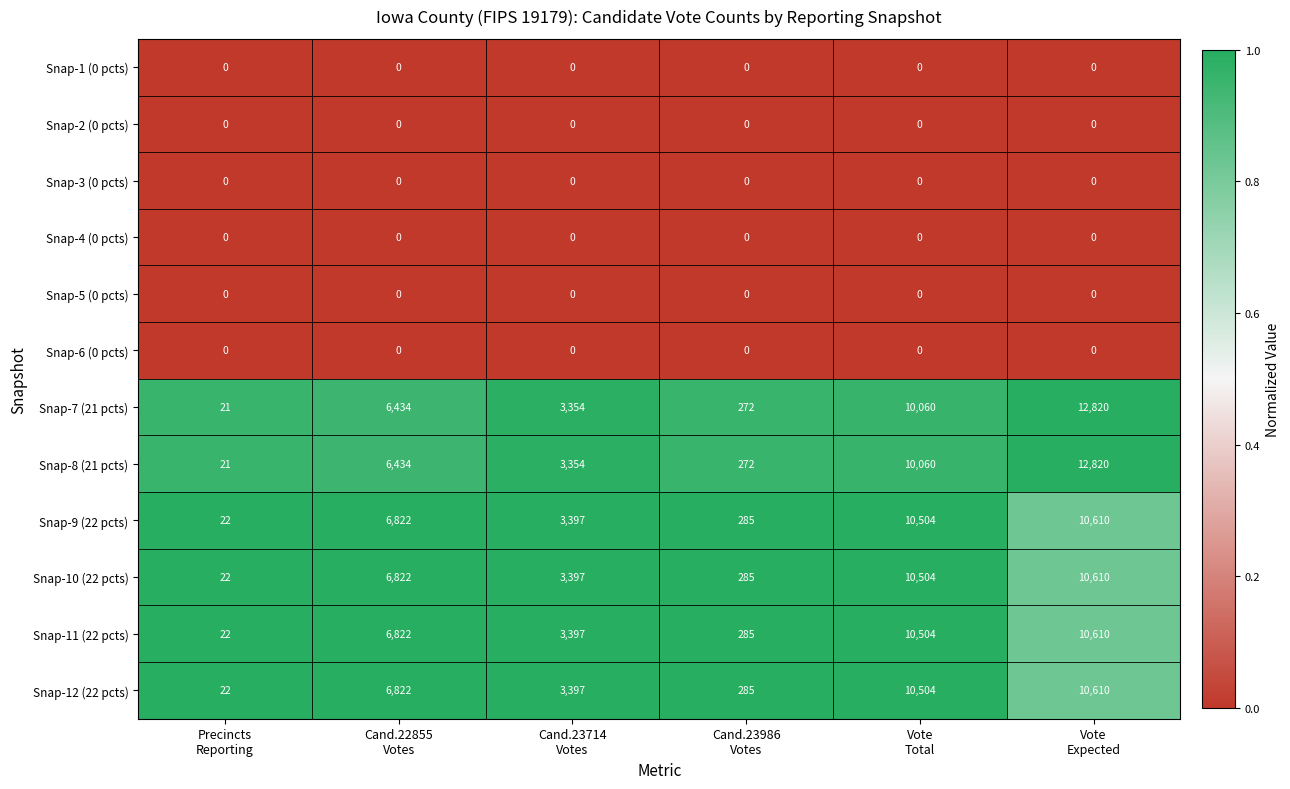

What is the spread (max minus min) of values at Vote
Total?

10504